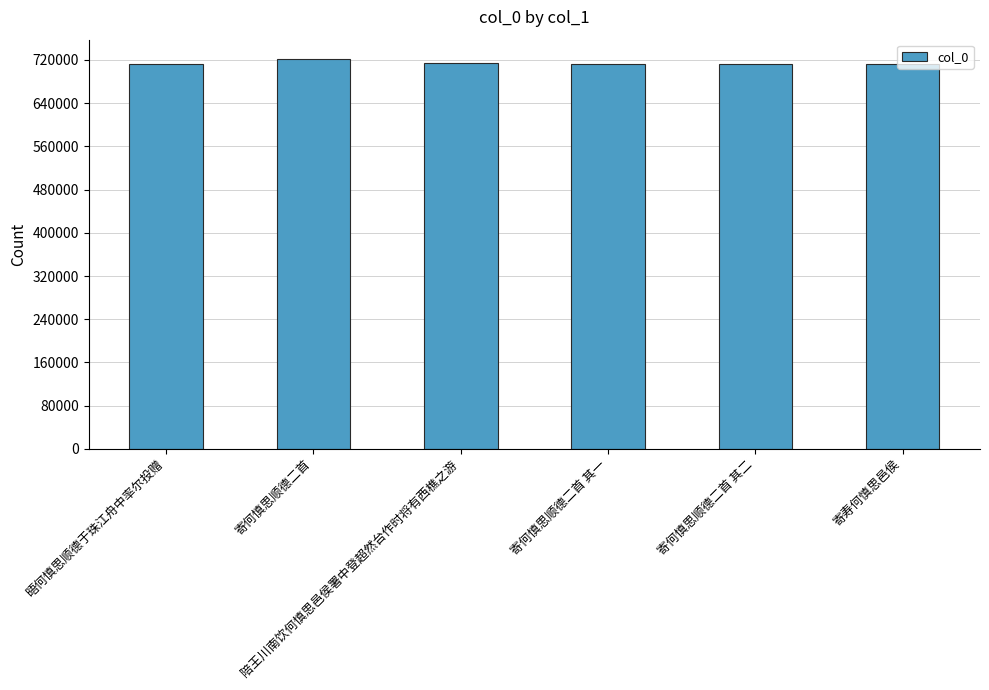

How many bars are there in total?

6